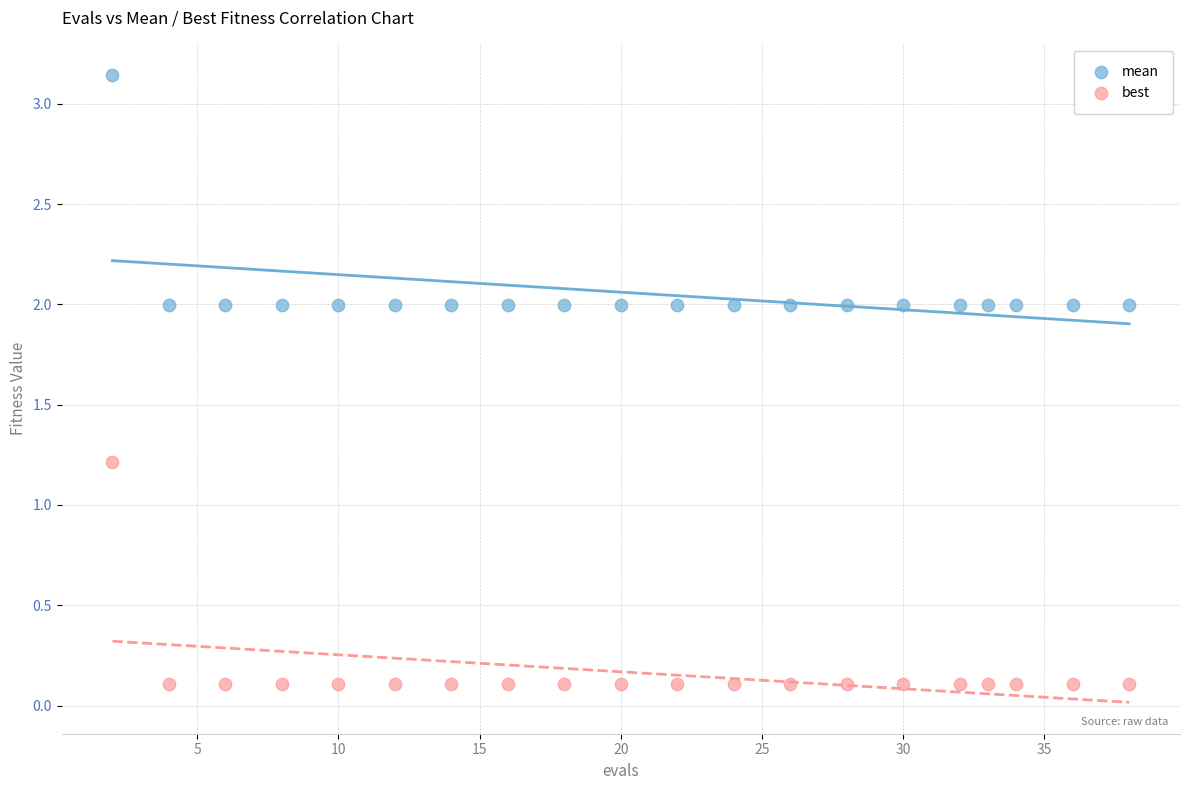

What are all the series names shown in the legend?

mean, best